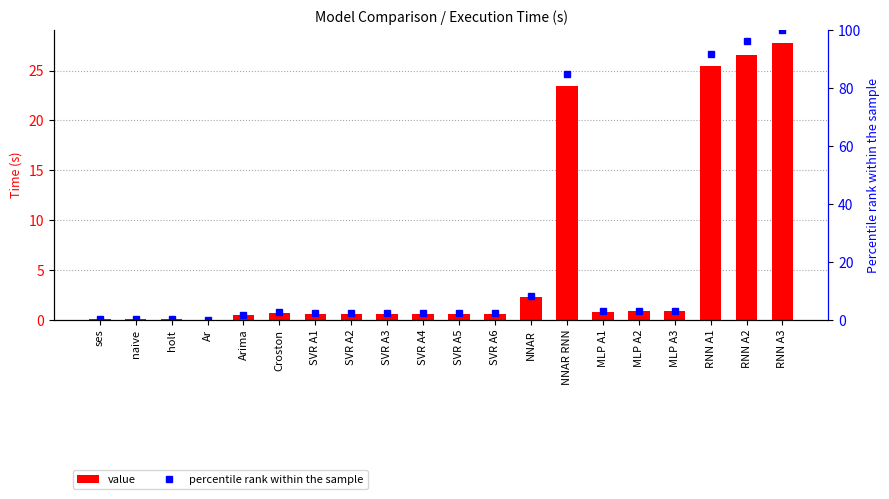

How many values in the percentile rank within the sample series are below 2?

5